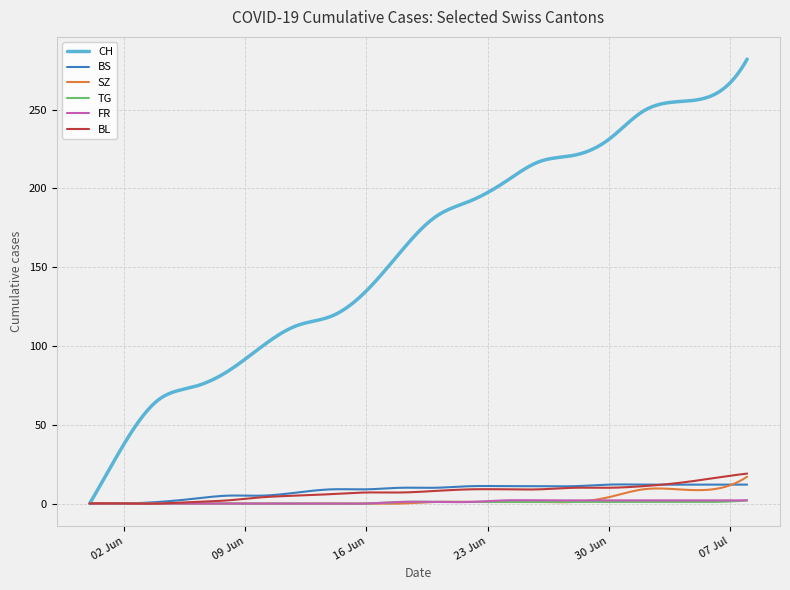

Which series has the largest total across all categories?

CH